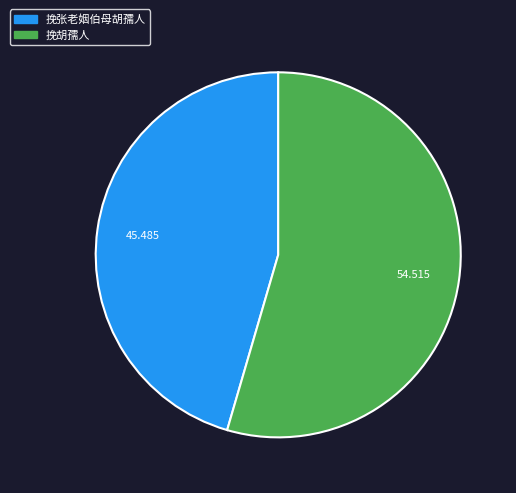

Is the sum of 挽胡孺人 and 挽张老姻伯母胡孺人 greater than half?

Yes